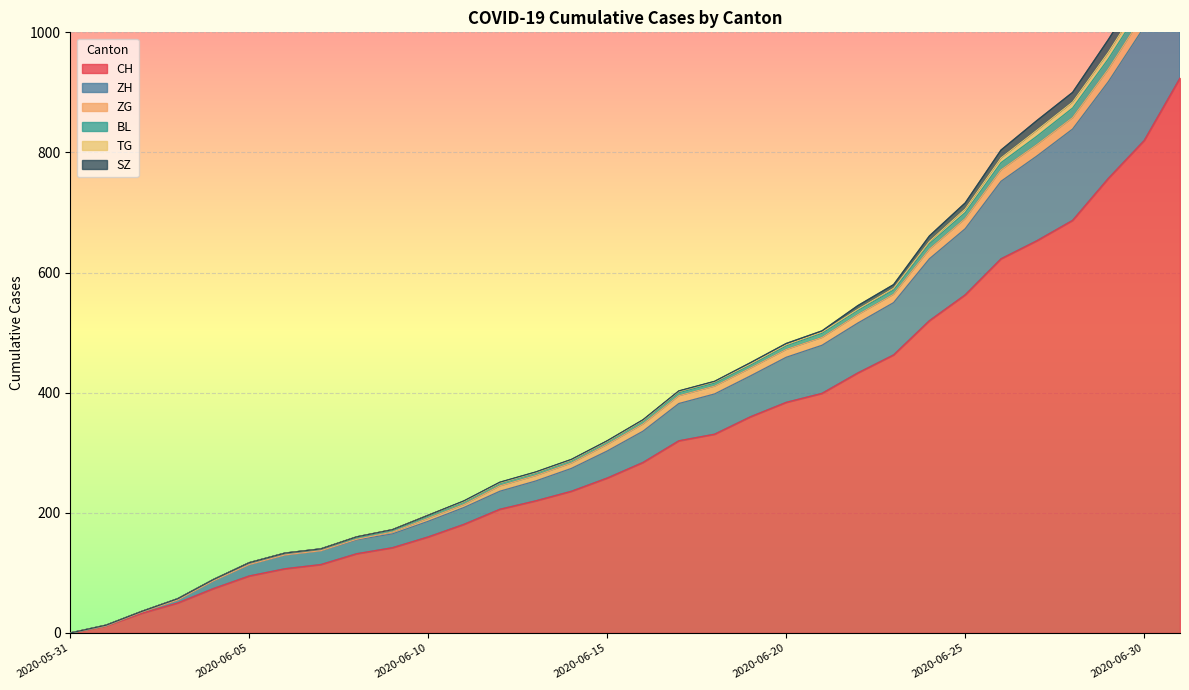

Reading left to right, list all the values displayed in this chart.

CH: 2020-05-31=0	2020-06-01=12	2020-06-02=33	2020-06-03=50	2020-06-04=74	2020-06-05=95	2020-06-06=107	2020-06-07=114	2020-06-08=132	2020-06-09=142	2020-06-10=160	2020-06-11=181	2020-06-12=206	2020-06-13=220	2020-06-14=236	2020-06-15=258	2020-06-16=284	2020-06-17=320	2020-06-18=331	2020-06-19=360	2020-06-20=384	2020-06-21=399	2020-06-22=433	2020-06-23=463	2020-06-24=520	2020-06-25=563	2020-06-26=623	2020-06-27=653	2020-06-28=687	2020-06-29=757	2020-06-30=820	2020-07-01=924
ZH: 2020-05-31=0	2020-06-01=0	2020-06-02=2	2020-06-03=5	2020-06-04=13	2020-06-05=19	2020-06-06=23	2020-06-07=23	2020-06-08=23	2020-06-09=23	2020-06-10=26	2020-06-11=28	2020-06-12=30	2020-06-13=33	2020-06-14=38	2020-06-15=45	2020-06-16=52	2020-06-17=62	2020-06-18=67	2020-06-19=68	2020-06-20=75	2020-06-21=80	2020-06-22=83	2020-06-23=87	2020-06-24=103	2020-06-25=110	2020-06-26=129	2020-06-27=141	2020-06-28=152	2020-06-29=161	2020-06-30=189	2020-07-01=237
ZG: 2020-05-31=0	2020-06-01=0	2020-06-02=0	2020-06-03=0	2020-06-04=0	2020-06-05=0	2020-06-06=0	2020-06-07=0	2020-06-08=1	2020-06-09=3	2020-06-10=5	2020-06-11=5	2020-06-12=9	2020-06-13=9	2020-06-14=9	2020-06-15=11	2020-06-16=12	2020-06-17=13	2020-06-18=13	2020-06-19=13	2020-06-20=13	2020-06-21=13	2020-06-22=14	2020-06-23=14	2020-06-24=16	2020-06-25=17	2020-06-26=19	2020-06-27=19	2020-06-28=19	2020-06-29=21	2020-06-30=23	2020-07-01=25
BL: 2020-05-31=0	2020-06-01=1	2020-06-02=1	2020-06-03=2	2020-06-04=2	2020-06-05=3	2020-06-06=3	2020-06-07=3	2020-06-08=3	2020-06-09=3	2020-06-10=4	2020-06-11=4	2020-06-12=4	2020-06-13=4	2020-06-14=4	2020-06-15=4	2020-06-16=5	2020-06-17=5	2020-06-18=5	2020-06-19=5	2020-06-20=6	2020-06-21=7	2020-06-22=7	2020-06-23=7	2020-06-24=9	2020-06-25=10	2020-06-26=12	2020-06-27=14	2020-06-28=16	2020-06-29=17	2020-06-30=17	2020-07-01=18
TG: 2020-05-31=0	2020-06-01=0	2020-06-02=0	2020-06-03=0	2020-06-04=0	2020-06-05=0	2020-06-06=0	2020-06-07=0	2020-06-08=1	2020-06-09=1	2020-06-10=1	2020-06-11=1	2020-06-12=1	2020-06-13=1	2020-06-14=1	2020-06-15=1	2020-06-16=1	2020-06-17=2	2020-06-18=2	2020-06-19=2	2020-06-20=2	2020-06-21=2	2020-06-22=2	2020-06-23=3	2020-06-24=4	2020-06-25=6	2020-06-26=8	2020-06-27=10	2020-06-28=10	2020-06-29=11	2020-06-30=12	2020-07-01=15
SZ: 2020-05-31=0	2020-06-01=0	2020-06-02=0	2020-06-03=0	2020-06-04=0	2020-06-05=0	2020-06-06=0	2020-06-07=0	2020-06-08=0	2020-06-09=0	2020-06-10=0	2020-06-11=1	2020-06-12=1	2020-06-13=1	2020-06-14=1	2020-06-15=1	2020-06-16=1	2020-06-17=1	2020-06-18=1	2020-06-19=2	2020-06-20=2	2020-06-21=2	2020-06-22=6	2020-06-23=6	2020-06-24=9	2020-06-25=10	2020-06-26=13	2020-06-27=16	2020-06-28=16	2020-06-29=21	2020-06-30=21	2020-07-01=25